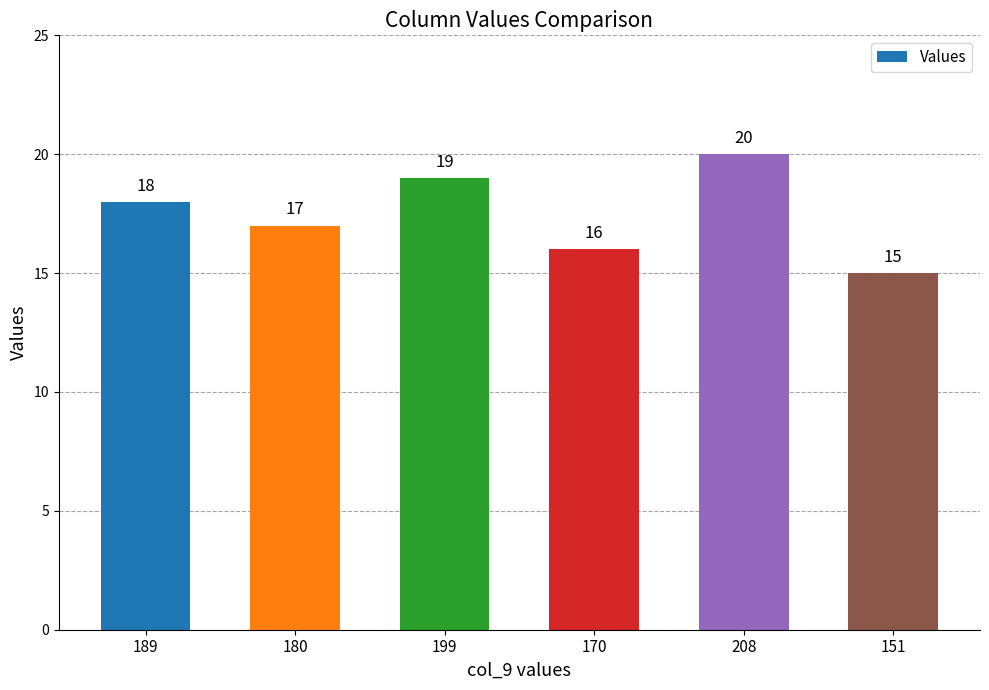

What is the ratio of the value at 189 to the value at 199?

0.9